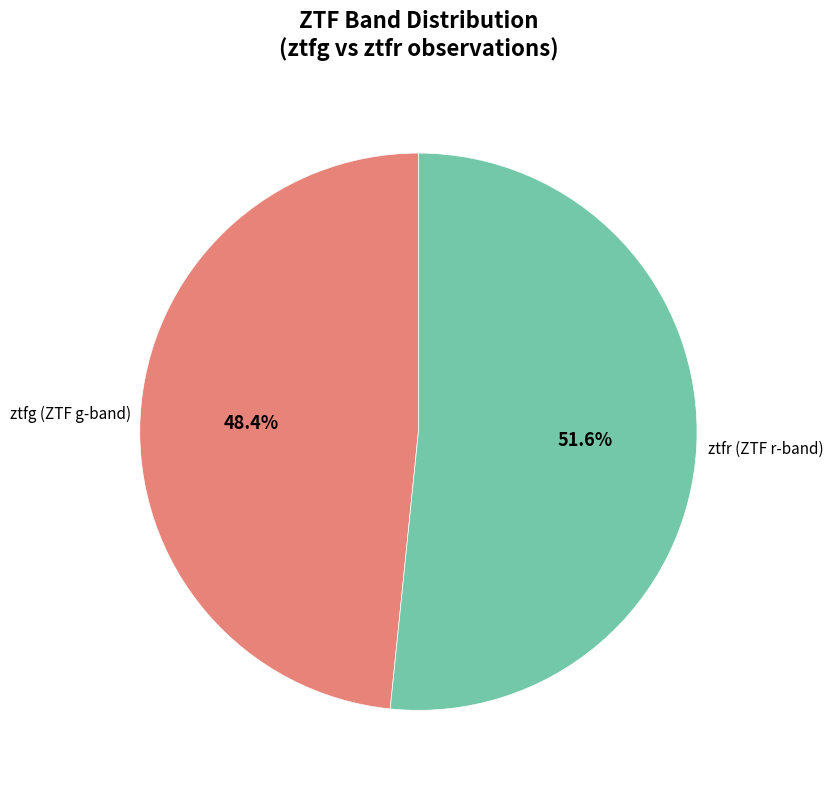

How many segments does this pie chart have?

2